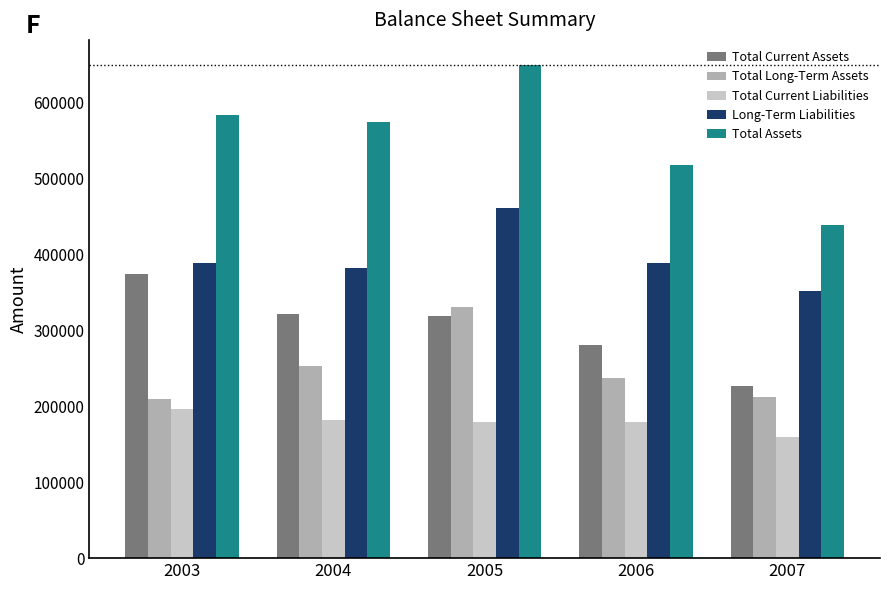

Is it true that Total Current Assets equals 440946 at 2006?

False